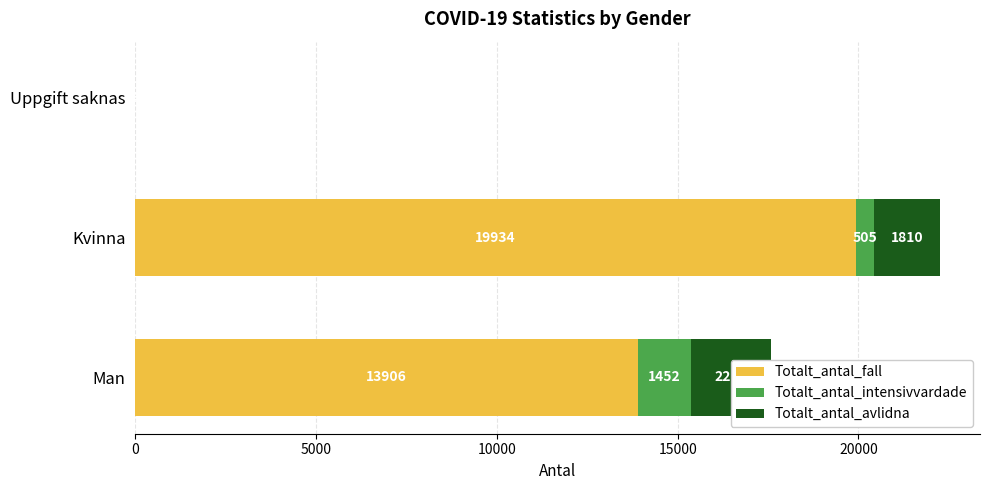

What value does the Totalt_antal_fall series have at Man?

13906